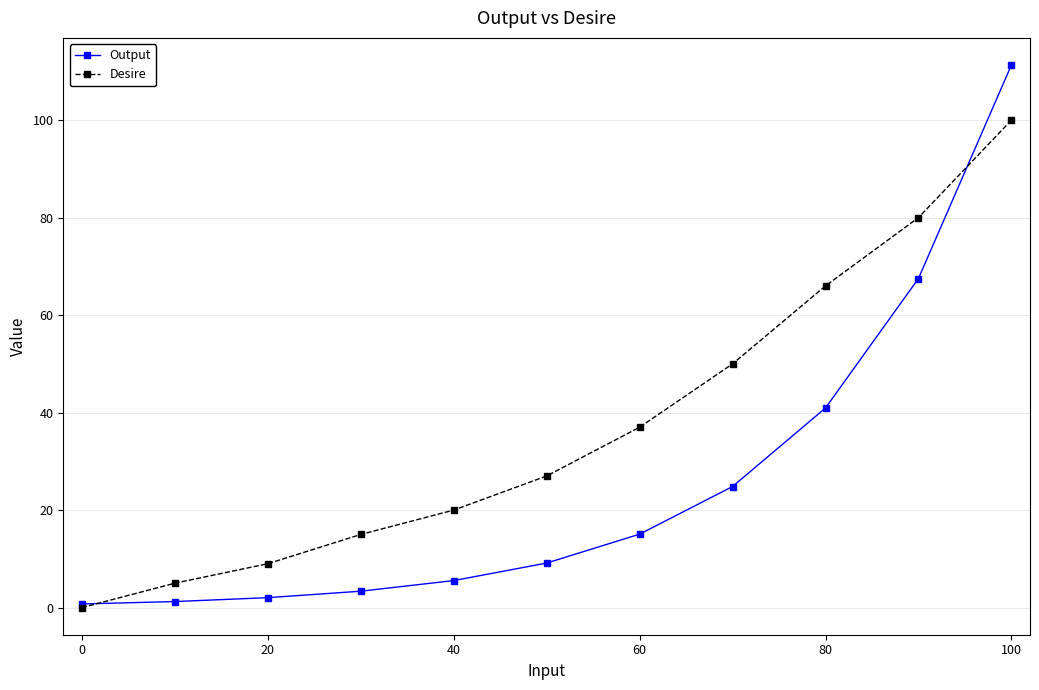

What is the maximum value shown in the chart?

111.3